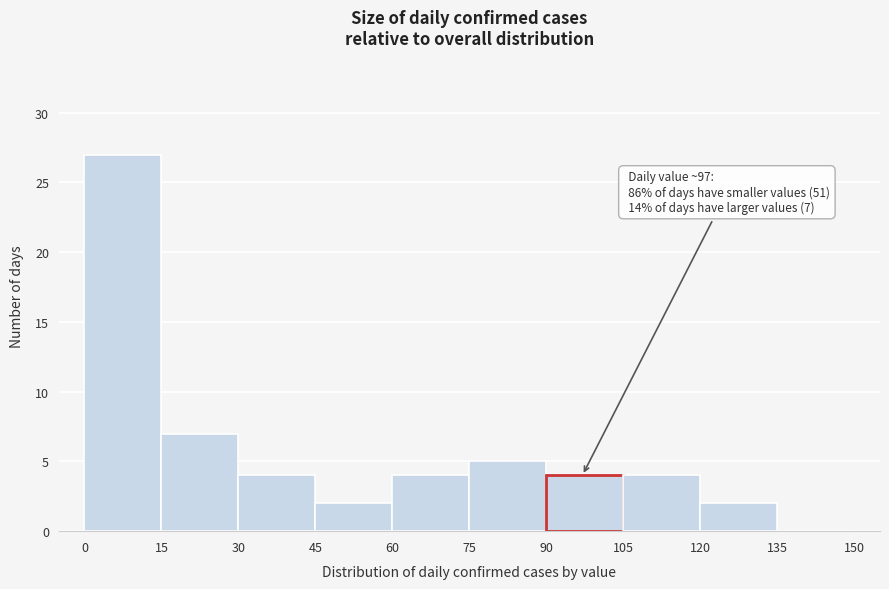

Over which range of the x-axis is the bar tallest?

0 to 15